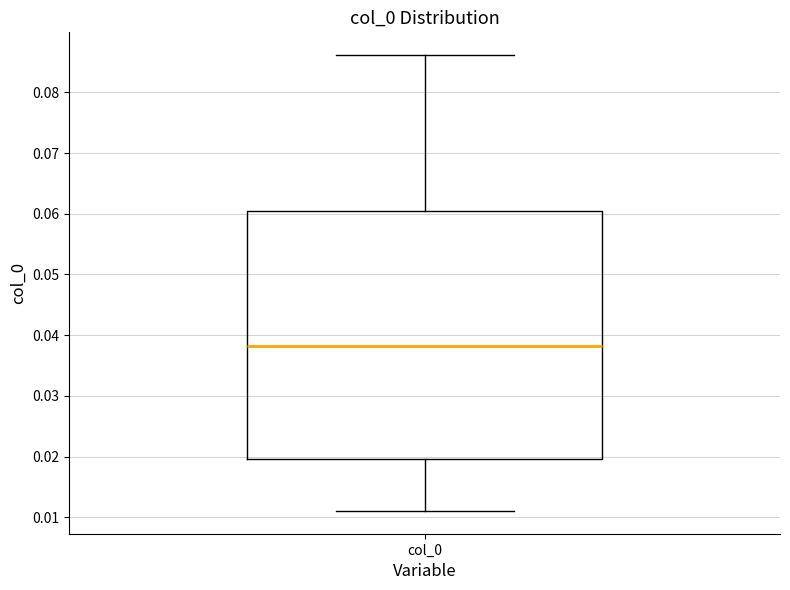

Where does the upper whisker of the box for col_0 end on the y-axis? The values are not printed on the chart, so give them approximately, as read against the axis.

0.086